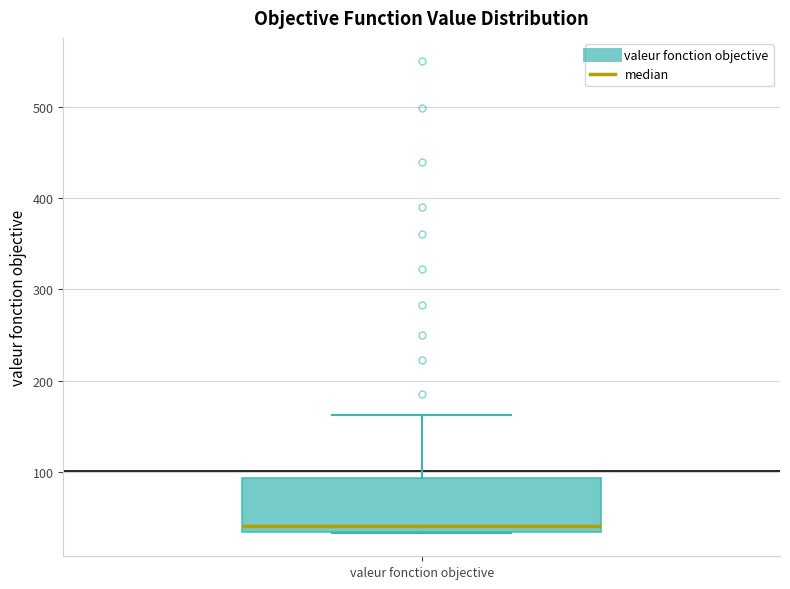

Read this box plot against the y-axis: the position of the median line, the range covered by the box, and the ends of both whiskers. The values are not printed on the chart, so give them approximately, as read against the axis.

median 40, box 30 to 90, whiskers 30 to 160